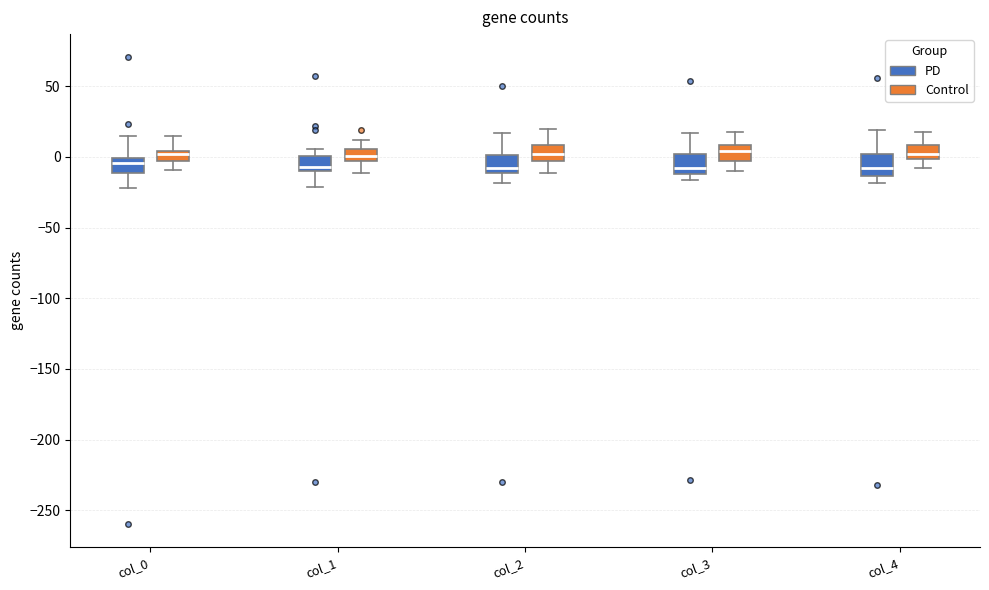

Where is the upper edge of the box for col_4 (PD) on the y-axis? The values are not printed on the chart, so give them approximately, as read against the axis.

0